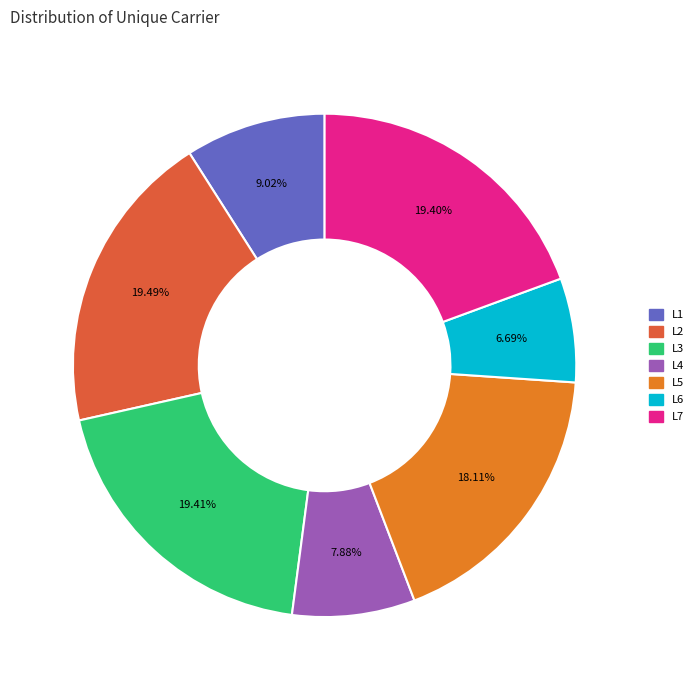

Is there a majority slice in this chart?

No